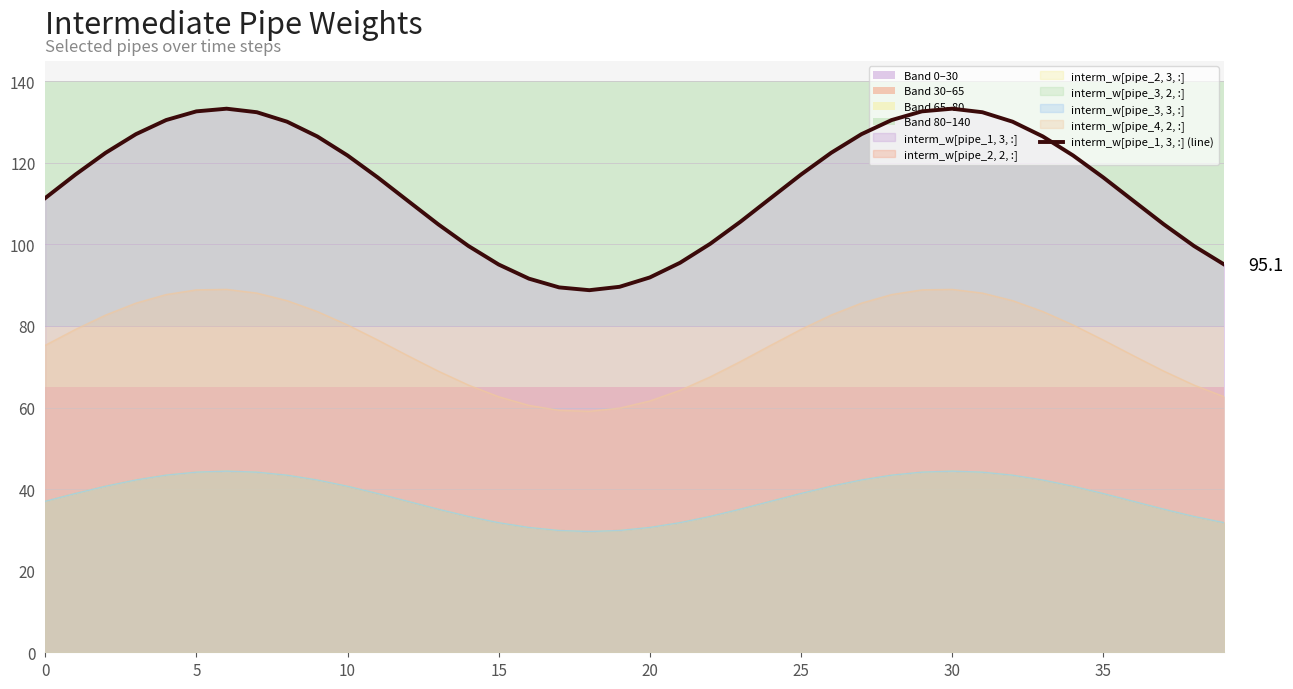

What is the sum of the values at 26 and 20?

252.9